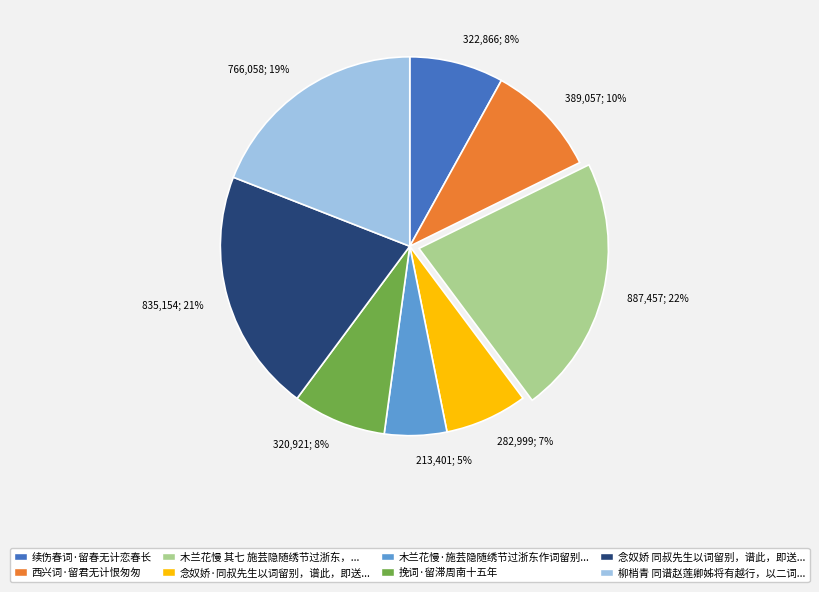

Count the number of slices in the pie.

8